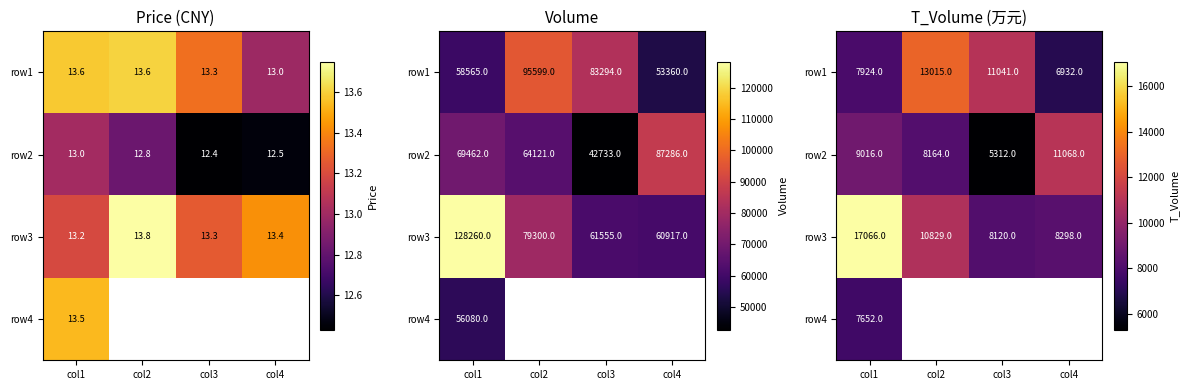

At how many categories does at least one series exceed 13427?

1